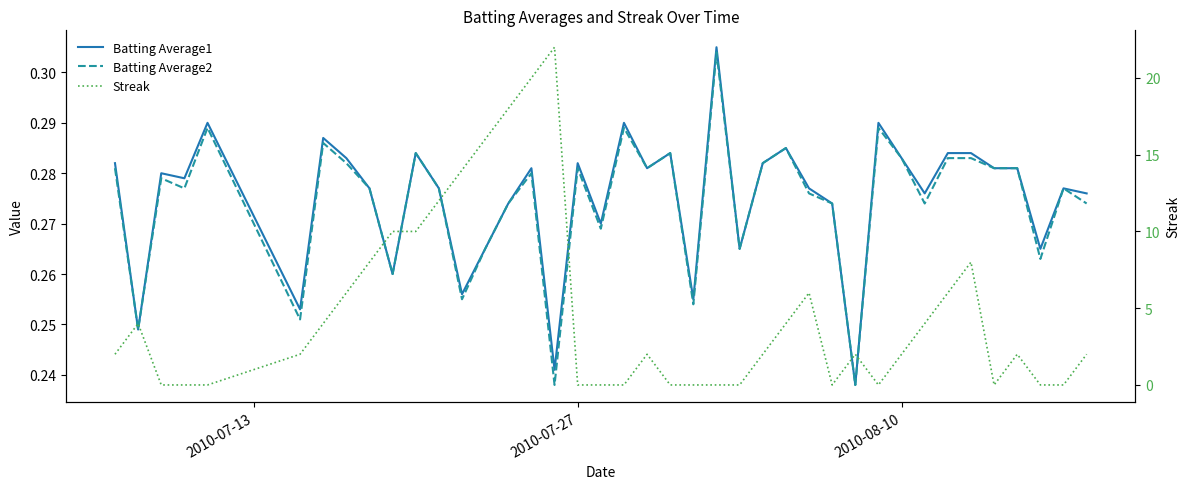

Does the chart have visible grid lines?

No